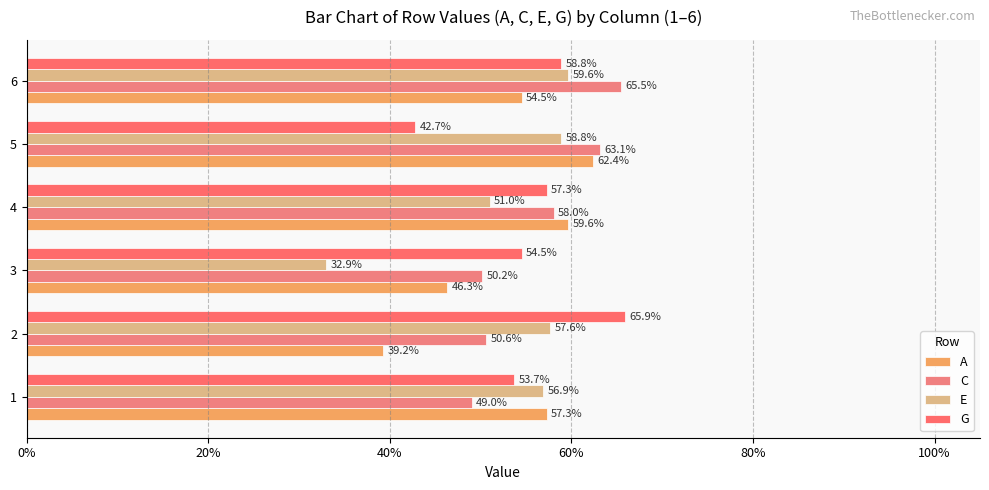

What are all the series names shown in the legend?

A, C, E, G